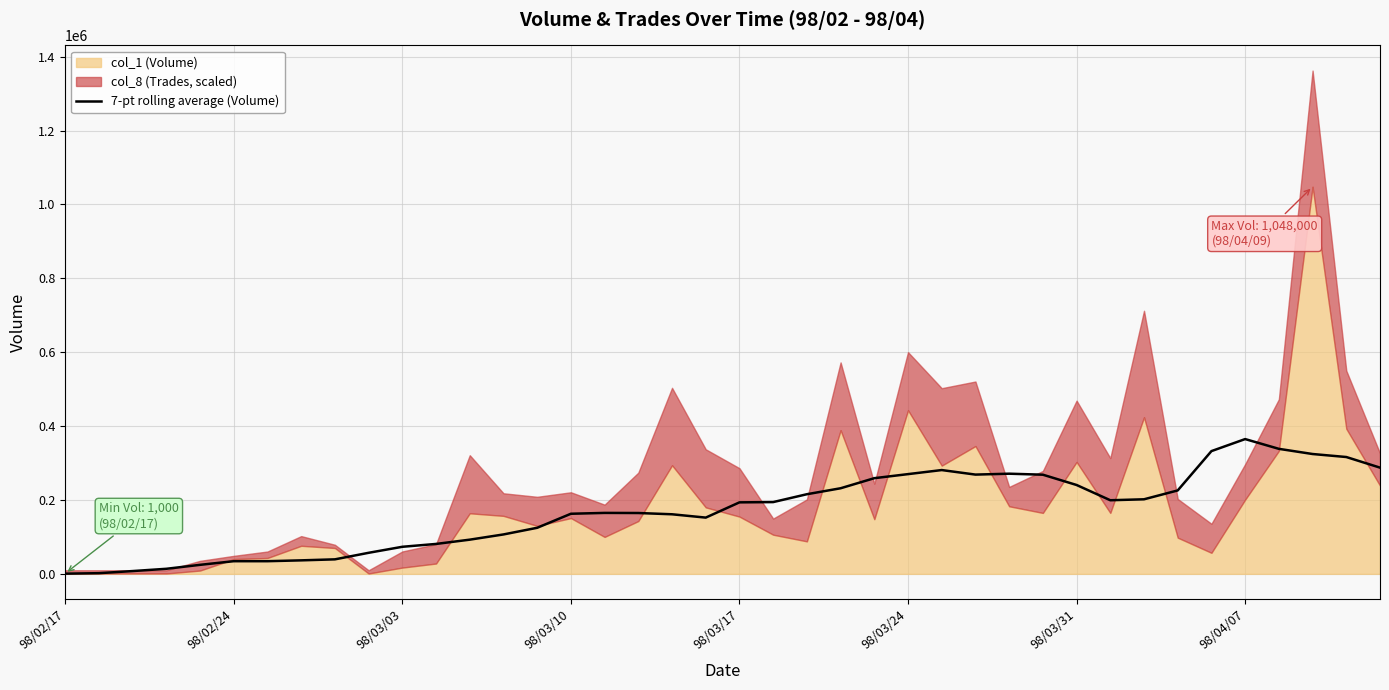

What is the change in value from 27 to 38?

+47571.4